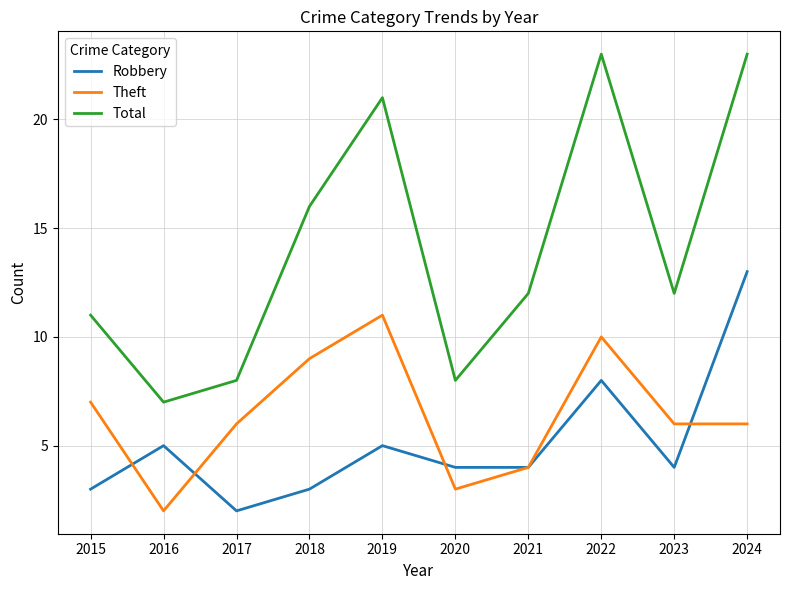

What is the spread (max minus min) of values at 2018?

13